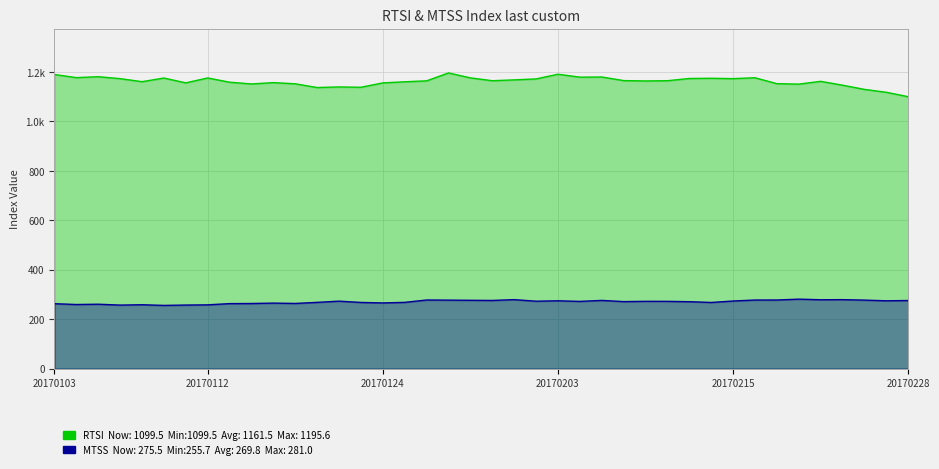

True or false: MTSS has a value of 257.9 at 20170112.

True